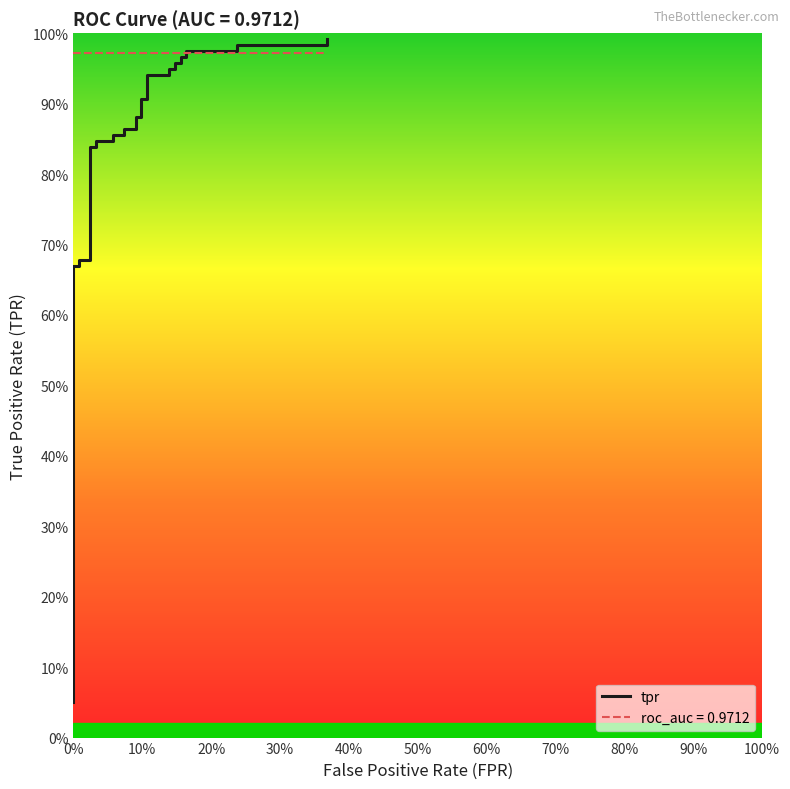

Reading right to left, what are all the values shown in this chart?

1.0	1.0	1.0	1.0	1.0	1.0	1.0	1.0	1.0	0.9	0.9	0.9	0.9	0.9	0.9	0.9	0.9	0.9	0.9	0.9	0.9	0.8	0.8	0.8	0.8	0.7	0.7	0.7	0.7	0.3	0.3	0.2	0.2	0.1	0.1	0.1	0.1	0.1	0.1	0.1